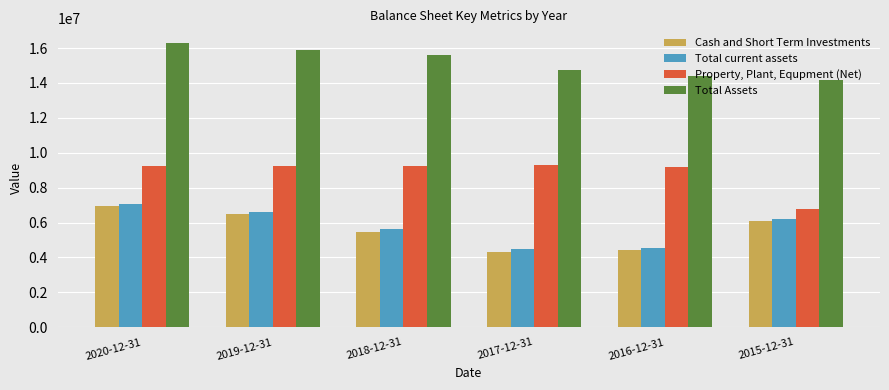

What is the label of the 6th bar from the right?

2020-12-31